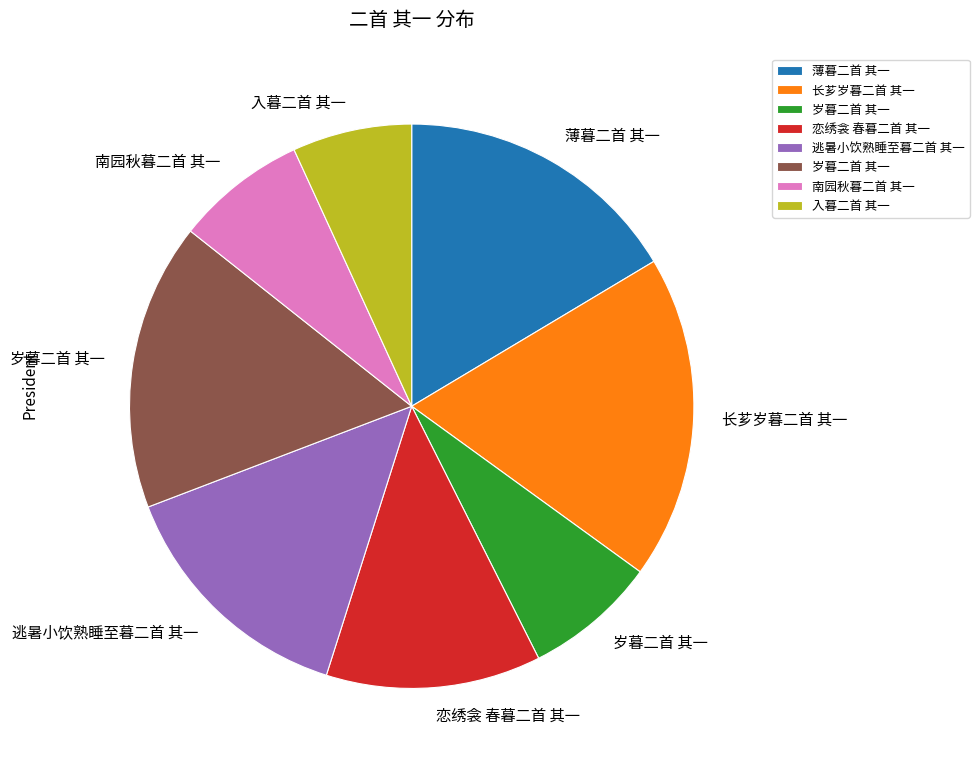

Is there any slice that represents more than half of the pie?

No